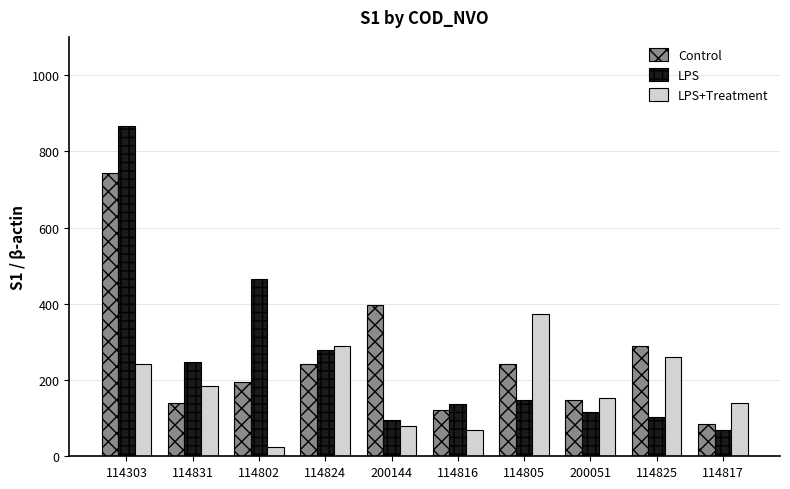

Which label corresponds to the largest value in the chart?

114303